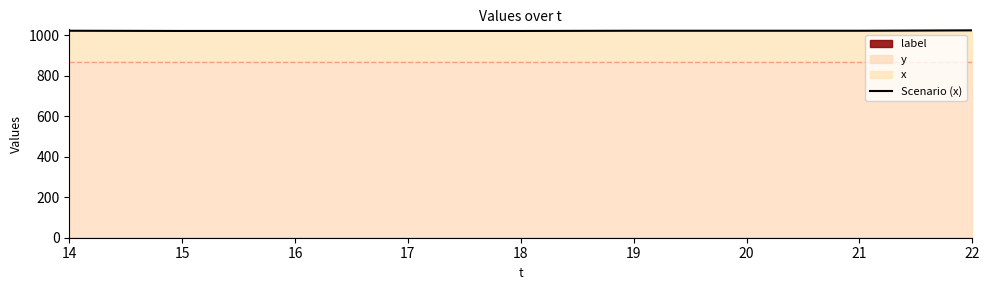

What is the minimum value shown in the chart?

1021